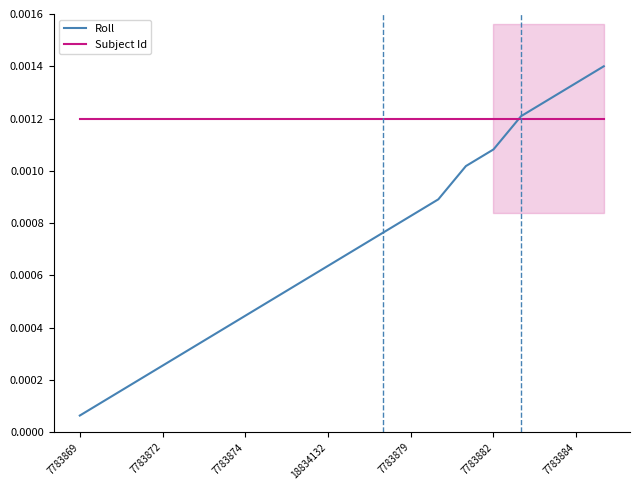

At how many categories does at least one series exceed 0?

20